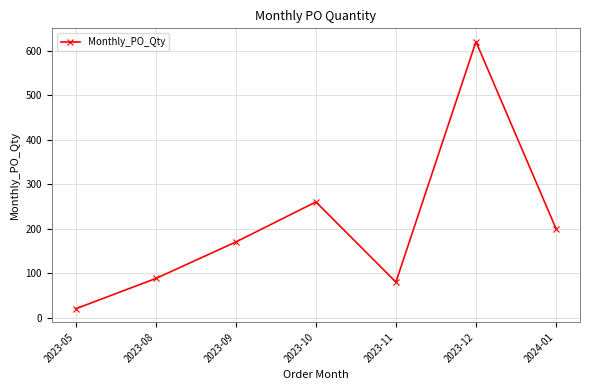

What is the label of the 6th point from the right?

2023-08